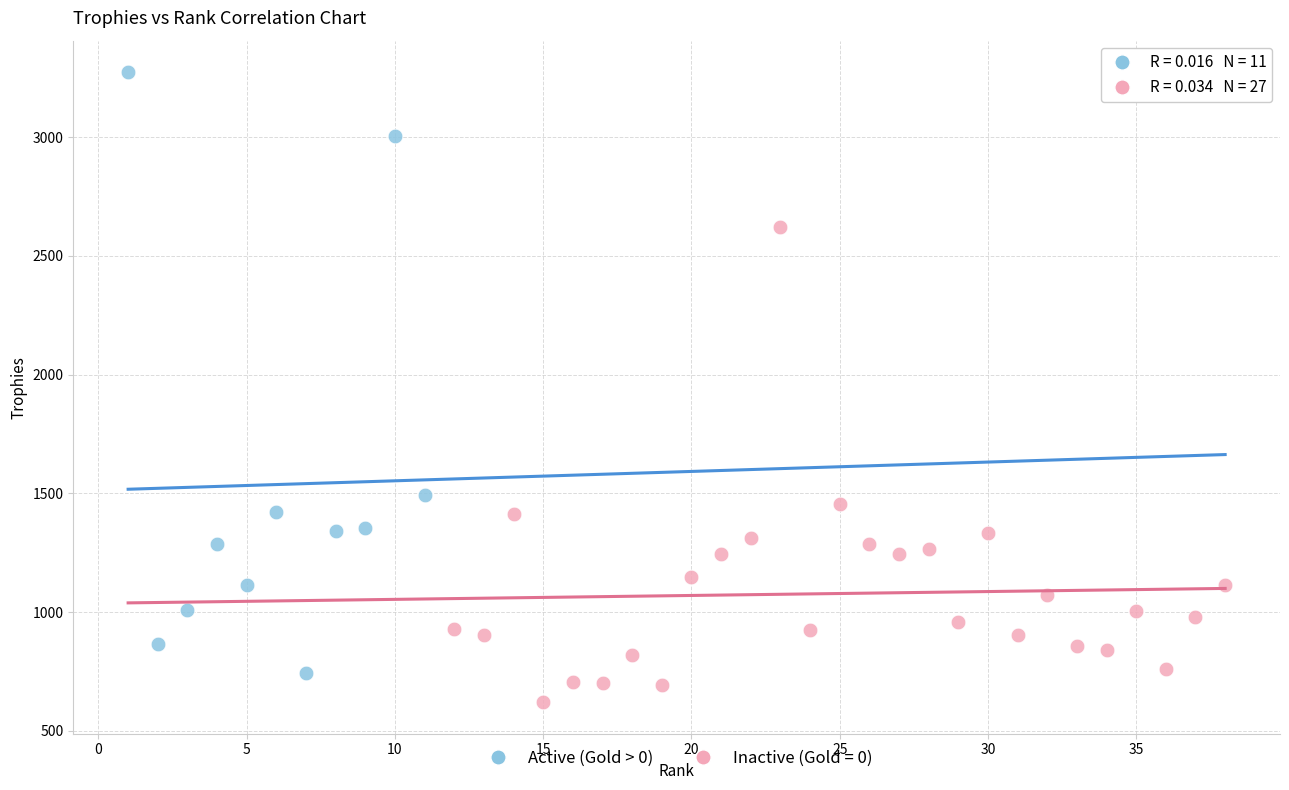

Which series contains the highest Y value?

Active (Gold > 0)